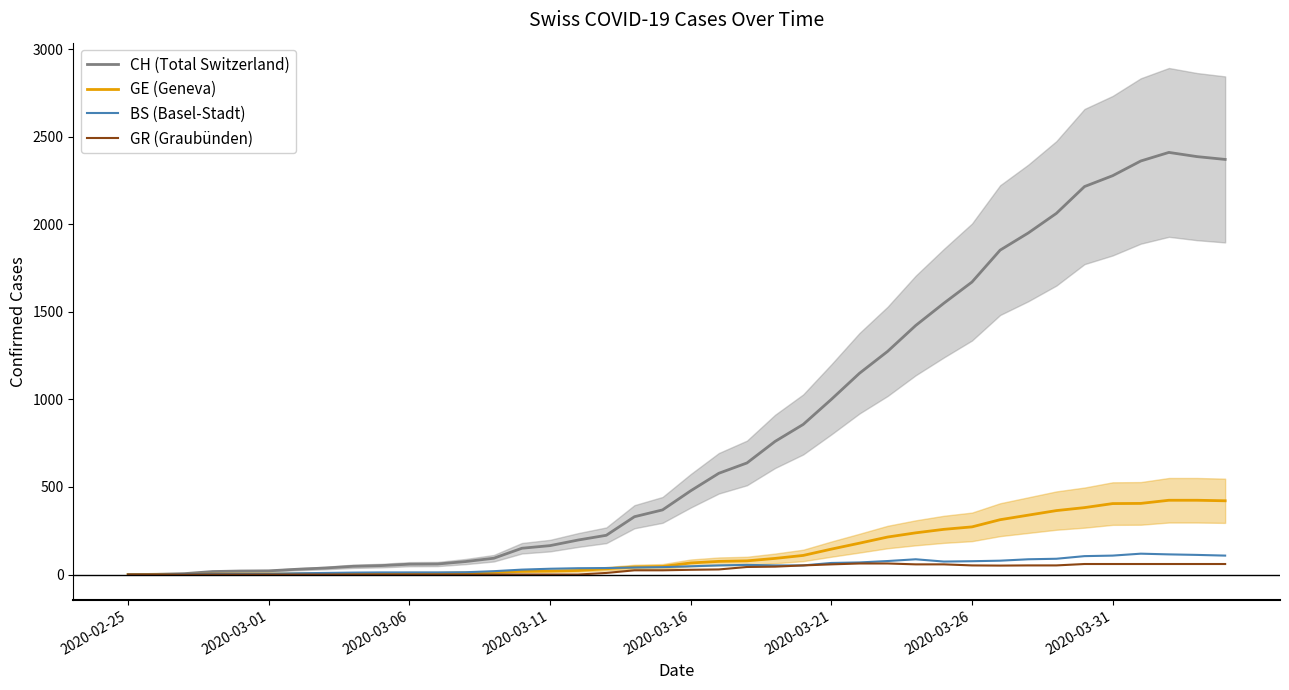

True or false: GE (Geneva) has a value of 7 at 11.

True